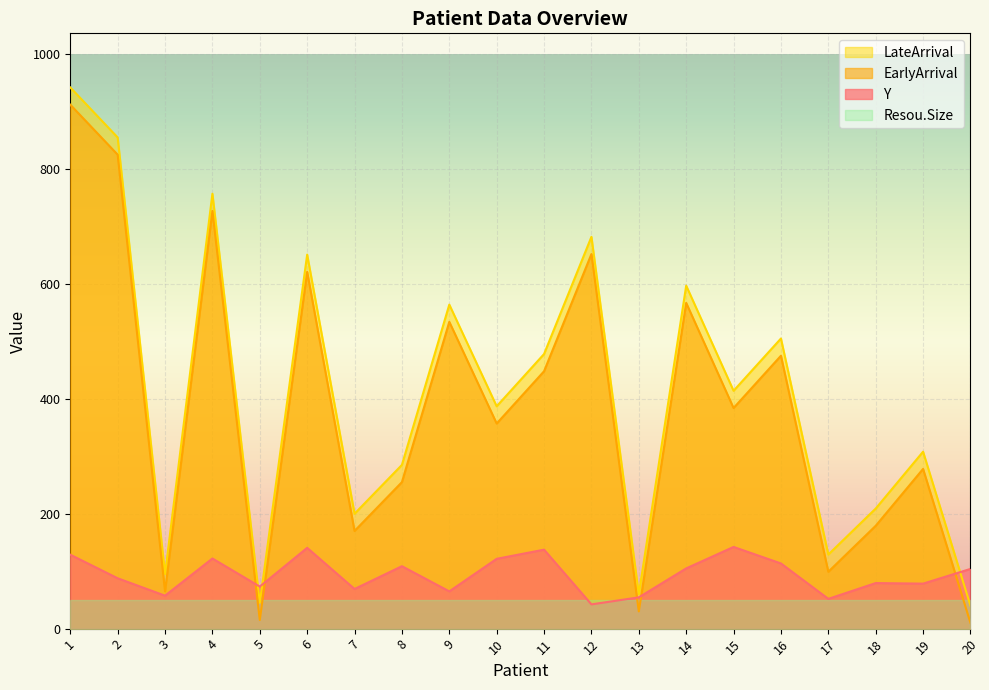

The value of LateArrival at 6 is 651.0. True or false?

True